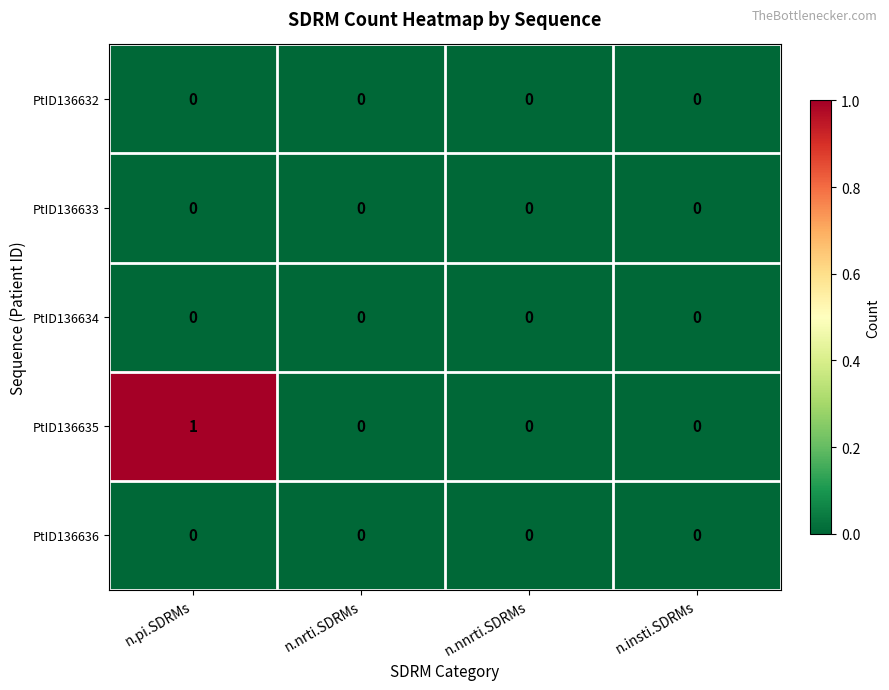

True or false: PtID136636 has a value of 0 at n.nrti.SDRMs.

True